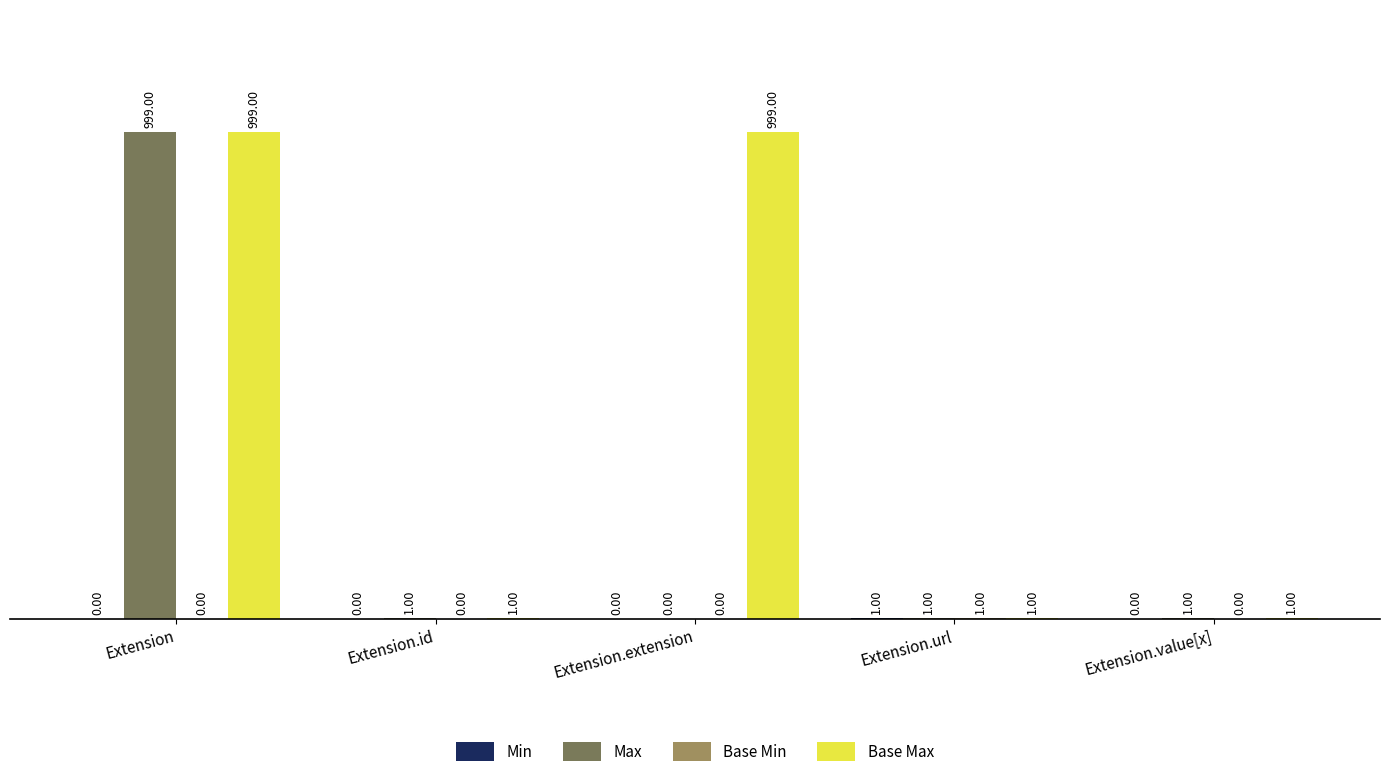

At which label does Max first exceed 1?

Extension